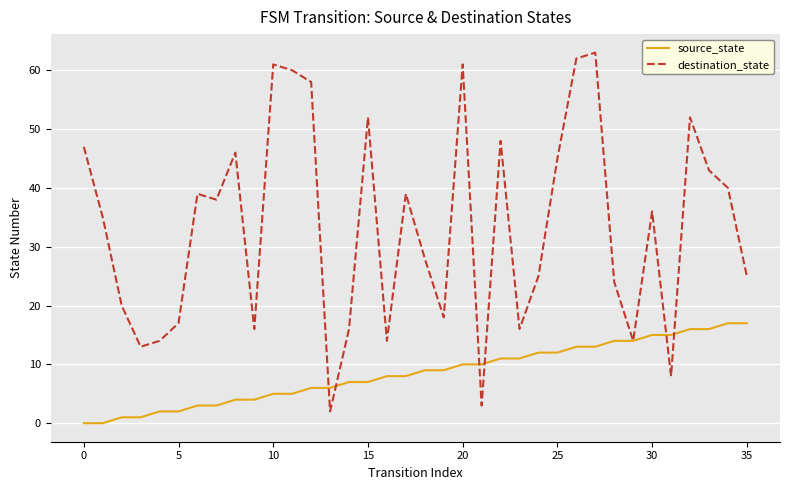

List the series in order of their overall mean, lowest first.

source_state, destination_state